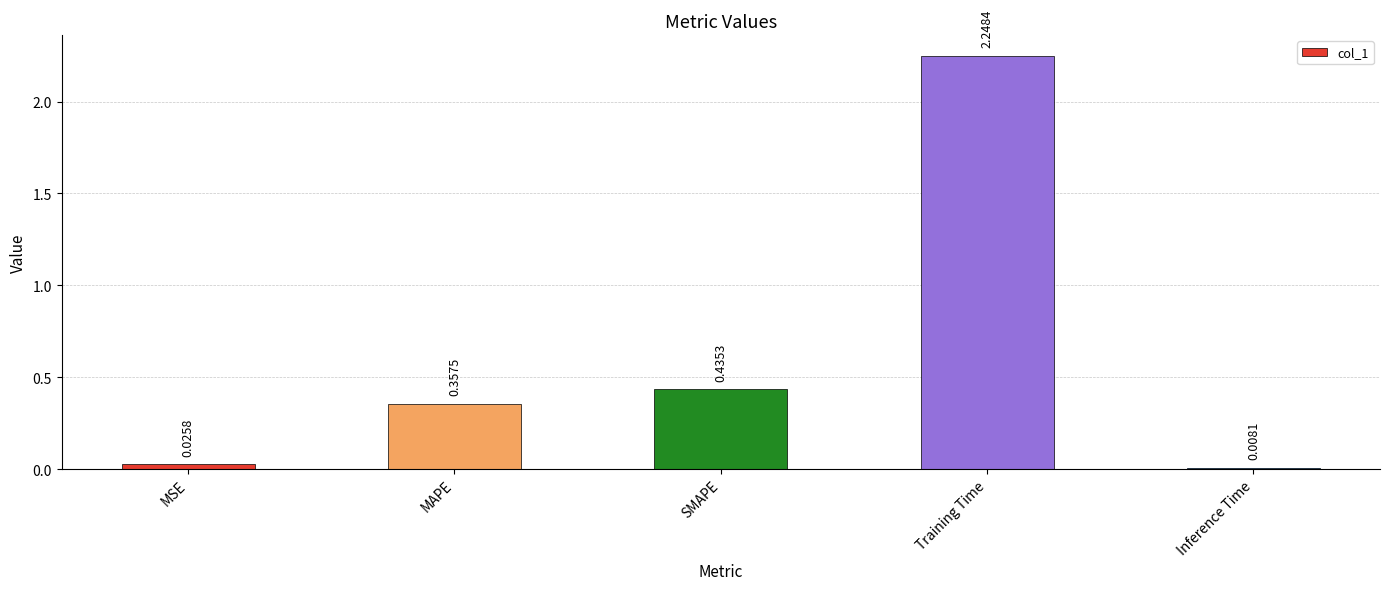

What is the label of the 1st bar from the right?

Inference Time